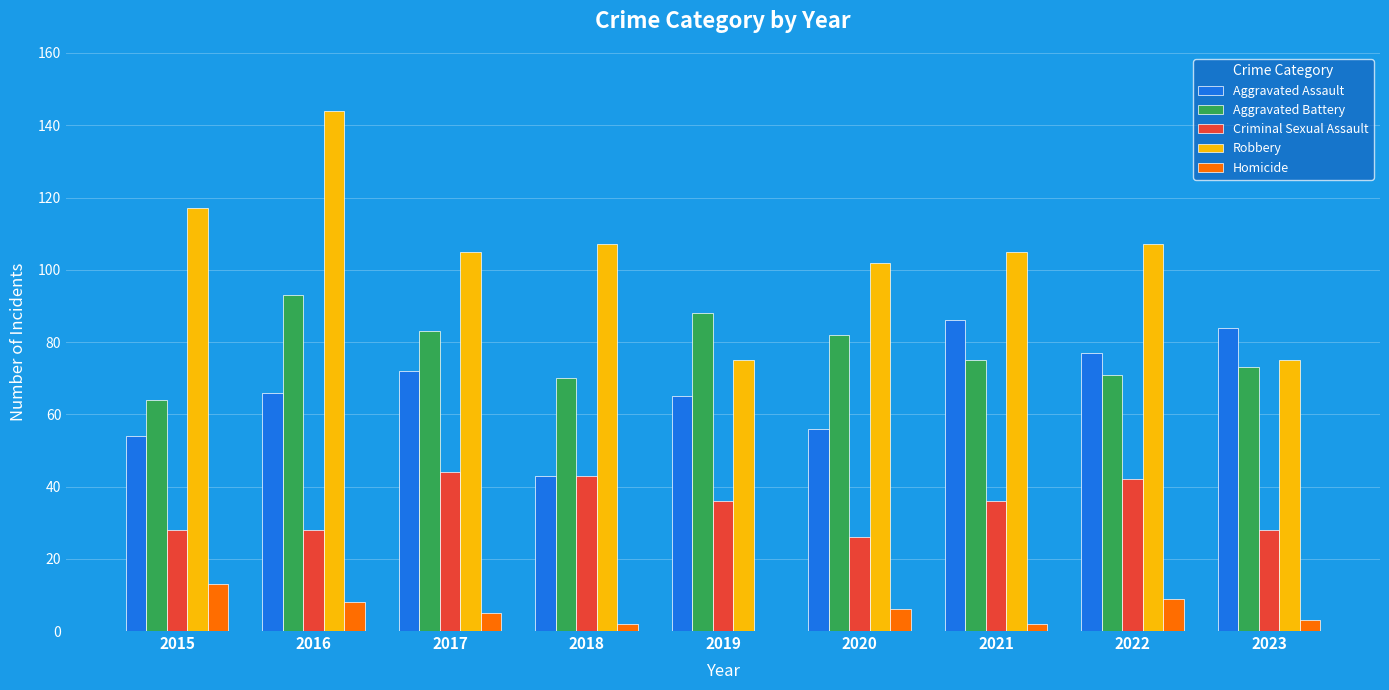

What is the approximate value of Aggravated Battery at 2018, to the nearest 10?

70